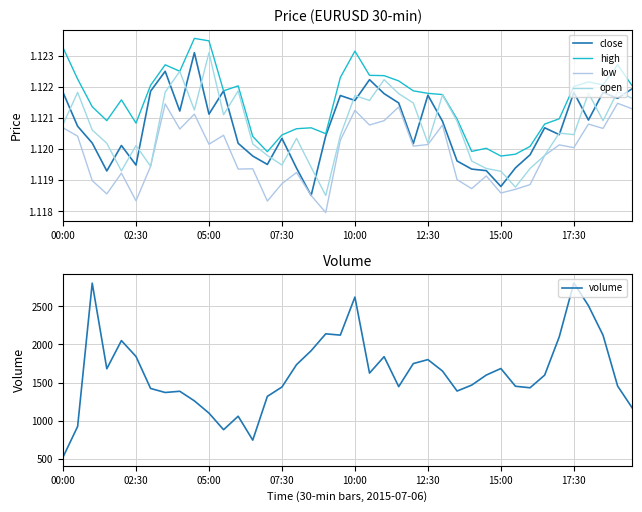

In volume, how many points are lower than both neighbors (excluding endpoints)?

9